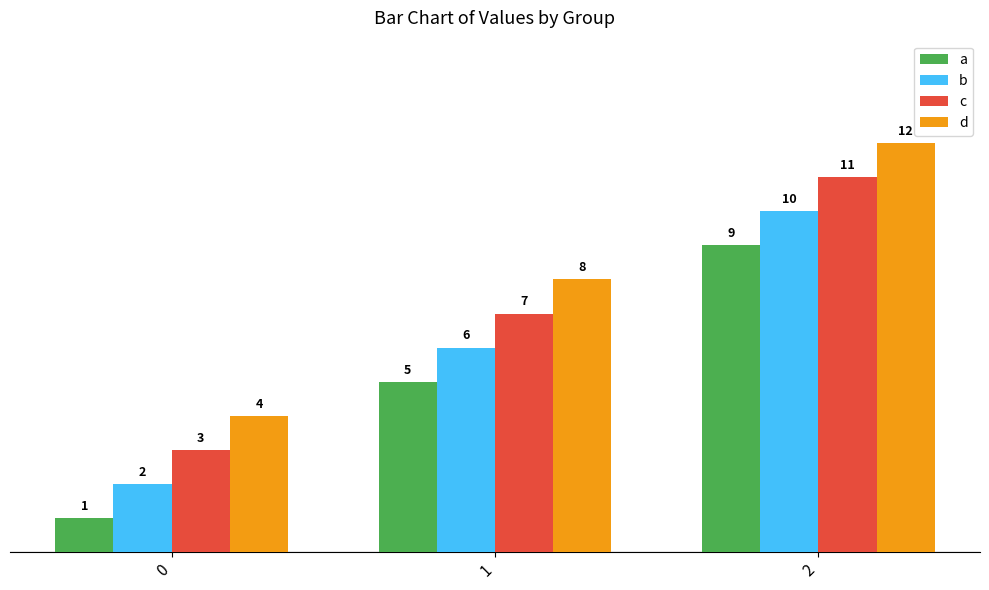

Rank the series at 0 from lowest to highest value.

a, b, c, d